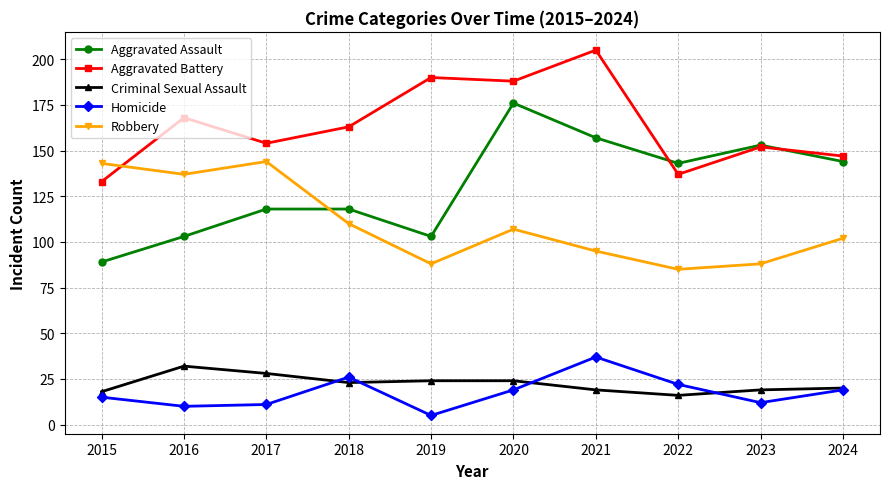

How many lines are shown in the chart?

5